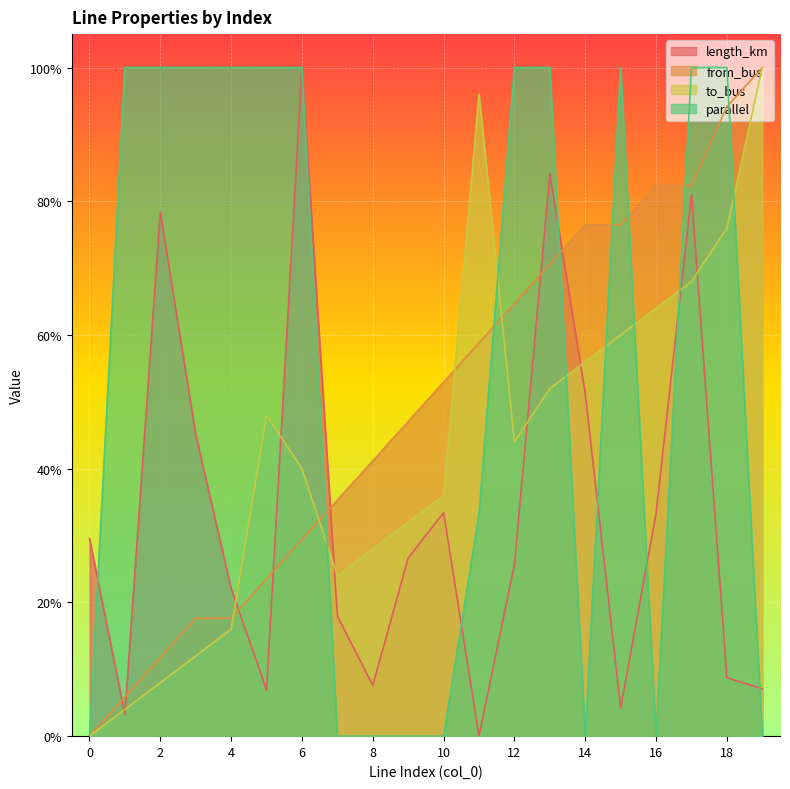

How many lines are shown in the chart?

4